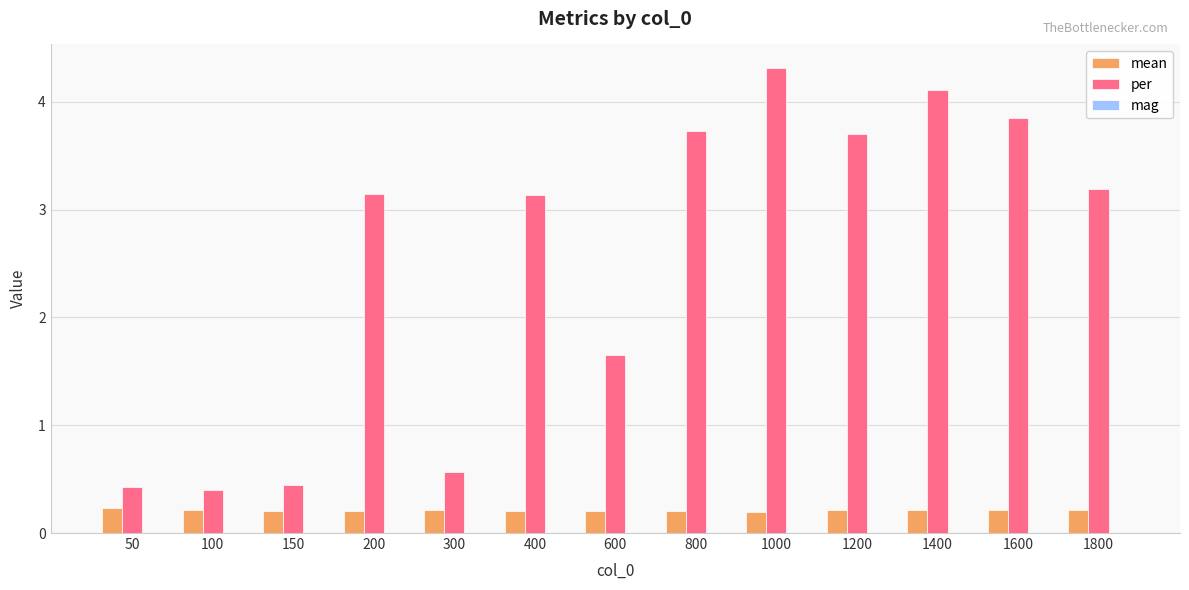

How many groups of bars are there?

13